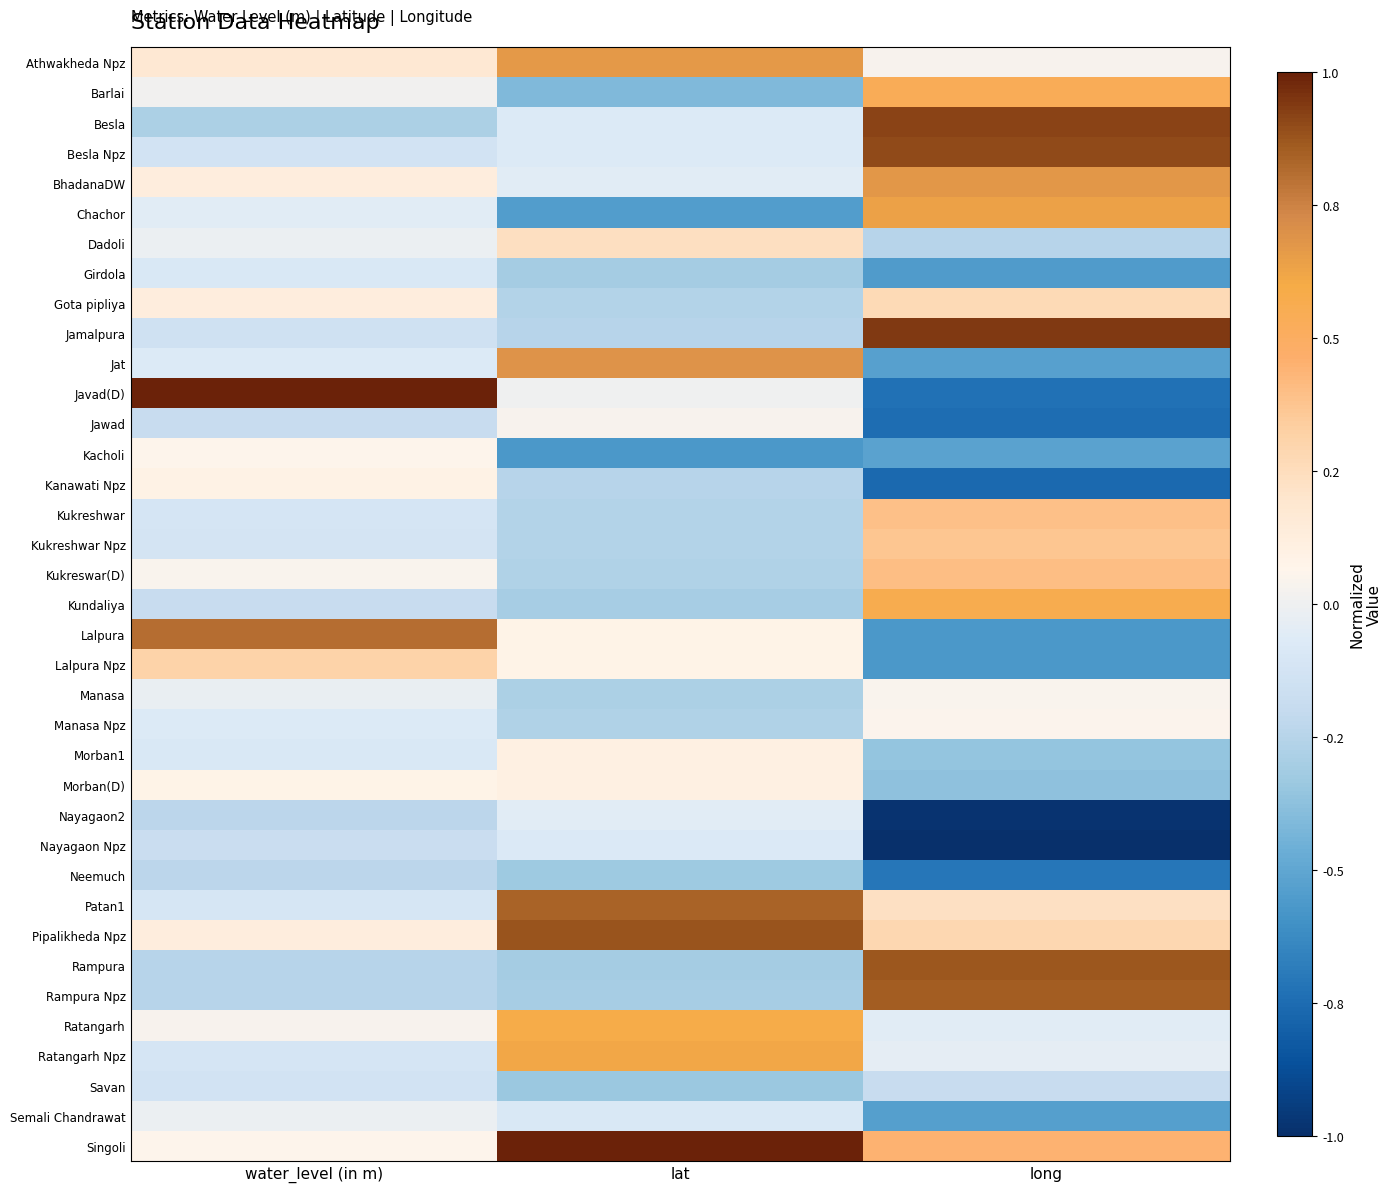

Reading left to right, list all the values displayed in this chart.

Athwakheda Npz: water_level (in m)=0.2	lat=0.7	long=0.0
Barlai: water_level (in m)=0.0	lat=-0.4	long=0.5
Besla: water_level (in m)=-0.3	lat=-0.1	long=0.9
Besla Npz: water_level (in m)=-0.1	lat=-0.1	long=0.9
BhadanaDW: water_level (in m)=0.1	lat=-0.1	long=0.7
Chachor: water_level (in m)=-0.1	lat=-0.5	long=0.6
Dadoli: water_level (in m)=-0.0	lat=0.2	long=-0.2
Girdola: water_level (in m)=-0.1	lat=-0.3	long=-0.5
Gota pipliya: water_level (in m)=0.1	lat=-0.3	long=0.3
Jamalpura: water_level (in m)=-0.1	lat=-0.2	long=0.9
Jat: water_level (in m)=-0.1	lat=0.7	long=-0.5
Javad(D): water_level (in m)=1.0	lat=0.0	long=-0.7
Jawad: water_level (in m)=-0.2	lat=0.0	long=-0.7
Kacholi: water_level (in m)=0.1	lat=-0.6	long=-0.5
Kanawati Npz: water_level (in m)=0.1	lat=-0.2	long=-0.8
Kukreshwar: water_level (in m)=-0.1	lat=-0.3	long=0.4
Kukreshwar Npz: water_level (in m)=-0.1	lat=-0.3	long=0.4
Kukreswar(D): water_level (in m)=0.0	lat=-0.3	long=0.4
Kundaliya: water_level (in m)=-0.2	lat=-0.3	long=0.6
Lalpura: water_level (in m)=0.8	lat=0.1	long=-0.6
Lalpura Npz: water_level (in m)=0.3	lat=0.1	long=-0.6
Manasa: water_level (in m)=-0.0	lat=-0.3	long=0.0
Manasa Npz: water_level (in m)=-0.1	lat=-0.3	long=0.0
Morban1: water_level (in m)=-0.1	lat=0.1	long=-0.4
Morban(D): water_level (in m)=0.1	lat=0.1	long=-0.4
Nayagaon2: water_level (in m)=-0.2	lat=-0.1	long=-1.0
Nayagaon Npz: water_level (in m)=-0.2	lat=-0.1	long=-1.0
Neemuch: water_level (in m)=-0.2	lat=-0.3	long=-0.7
Patan1: water_level (in m)=-0.1	lat=0.8	long=0.2
Pipalikheda Npz: water_level (in m)=0.1	lat=0.9	long=0.3
Rampura: water_level (in m)=-0.2	lat=-0.3	long=0.9
Rampura Npz: water_level (in m)=-0.2	lat=-0.3	long=0.9
Ratangarh: water_level (in m)=0.0	lat=0.6	long=-0.1
Ratangarh Npz: water_level (in m)=-0.1	lat=0.6	long=-0.0
Savan: water_level (in m)=-0.1	lat=-0.3	long=-0.2
Semali Chandrawat: water_level (in m)=-0.0	lat=-0.1	long=-0.5
Singoli: water_level (in m)=0.1	lat=1.0	long=0.4